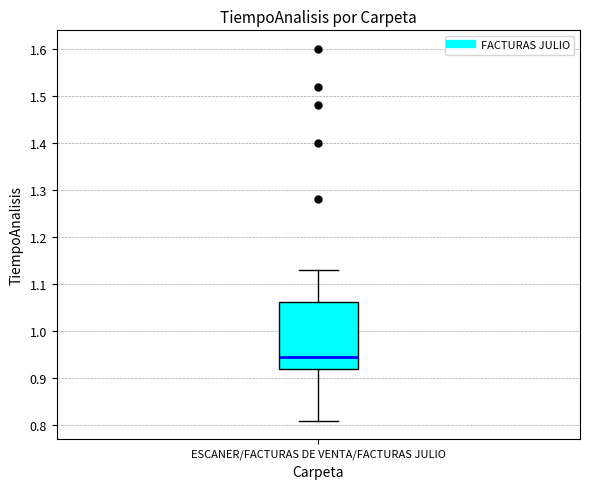

Read this box plot against the y-axis: the position of the median line, the range covered by the box, and the ends of both whiskers. The values are not printed on the chart, so give them approximately, as read against the axis.

median 0.95, box 0.92 to 1.06, whiskers 0.81 to 1.13